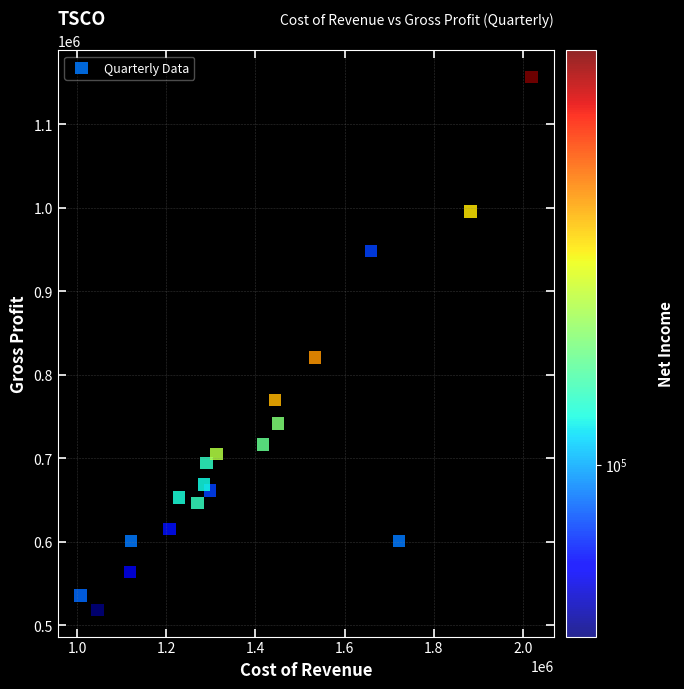

What Y value in the scatter plot is closest to 837500?

820800